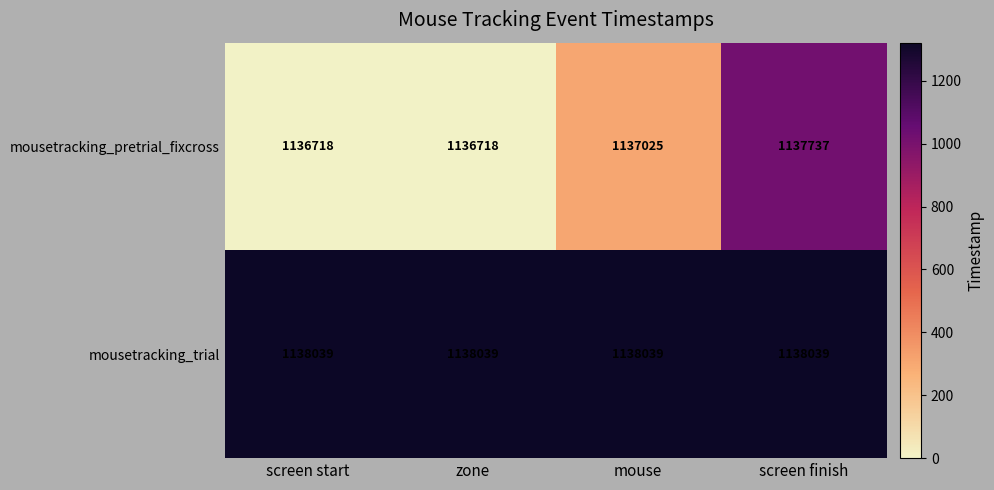

At which category is the sum across all series the highest?

screen finish